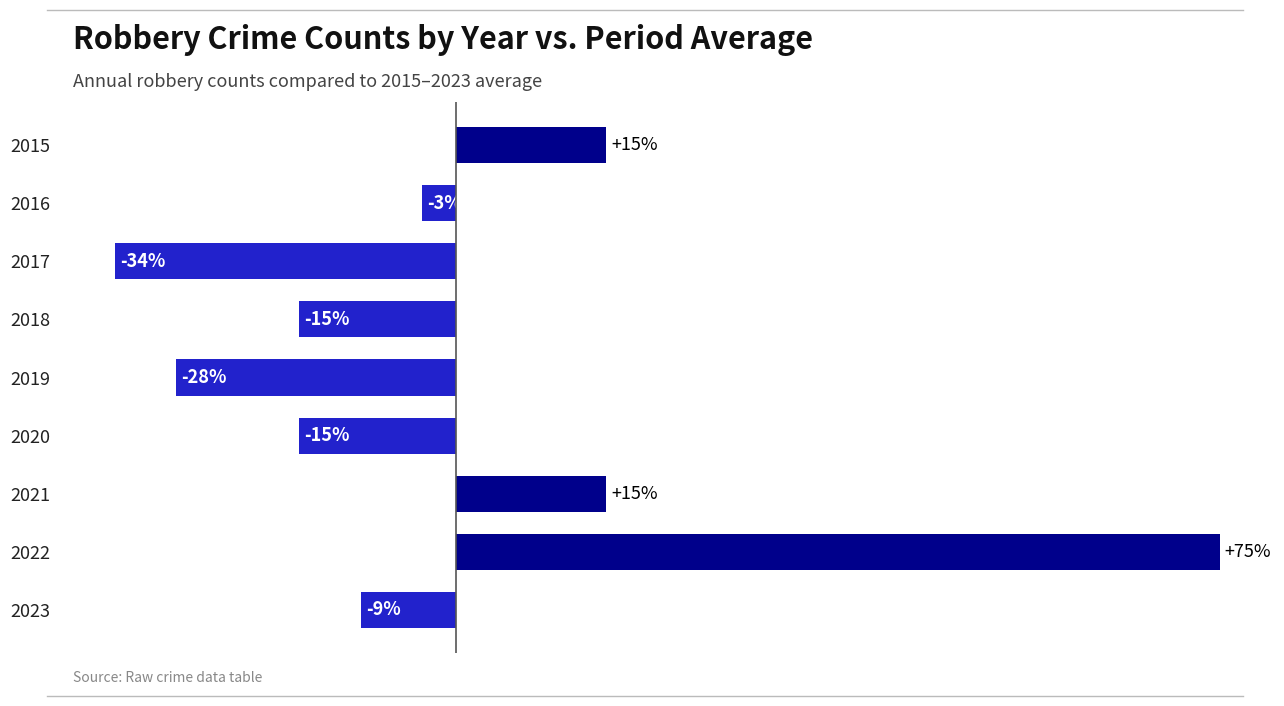

What is the maximum value shown in the chart?

75.2